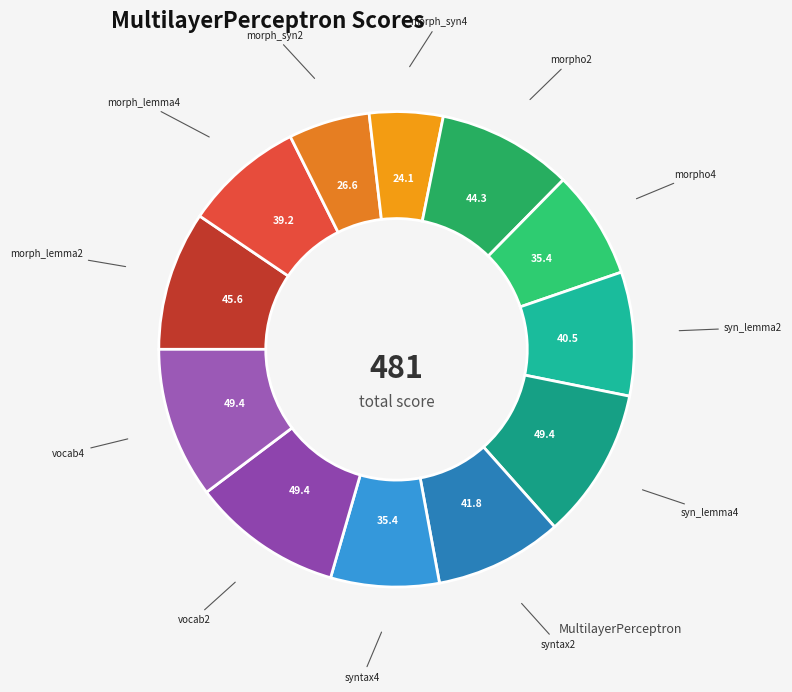

Rank the categories by value from lowest to highest.

morph_syn4, morph_syn2, morpho4, syntax4, morph_lemma4, syn_lemma2, syntax2, morpho2, morph_lemma2, syn_lemma4, vocab2, vocab4